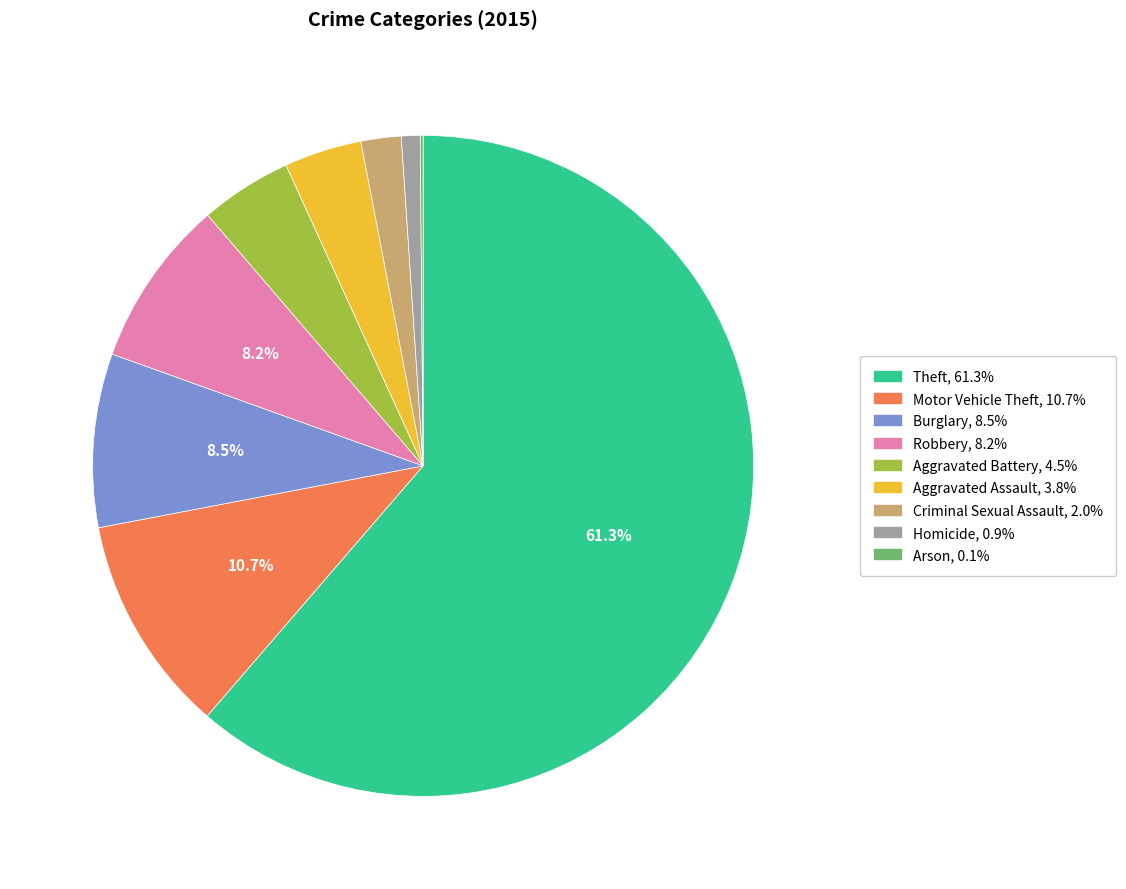

Which category has the biggest portion of the pie?

Theft